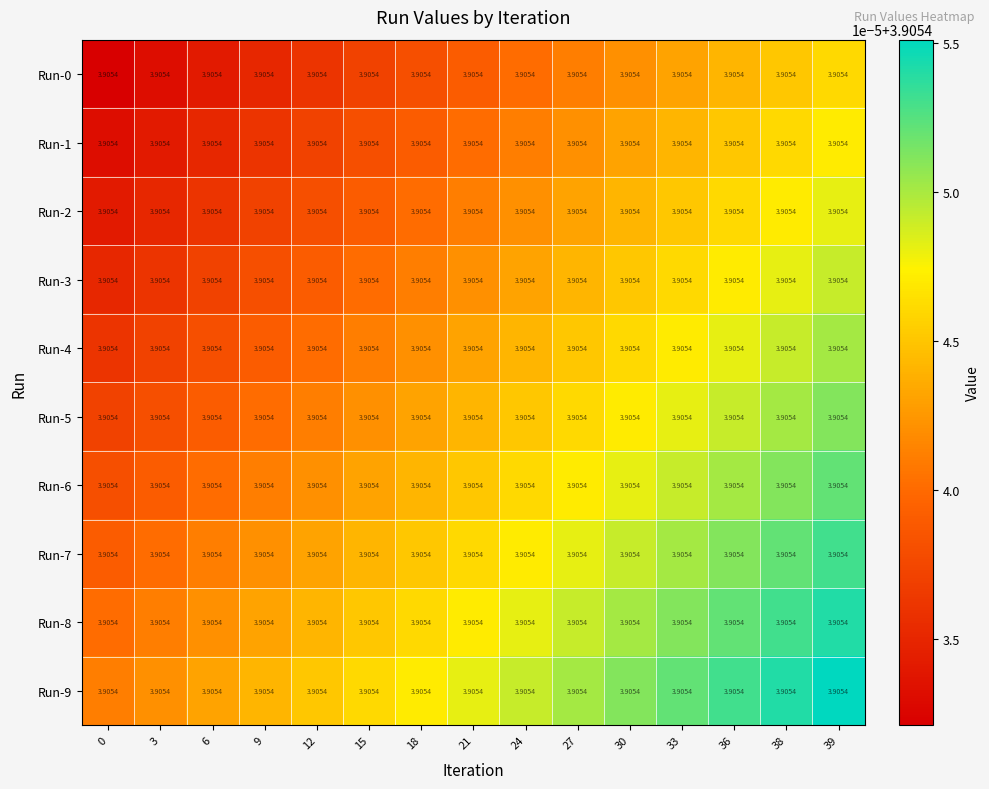

Reading left to right, list all the values displayed in this chart.

row_0: 0=3.9	3=3.9	6=3.9	9=3.9	12=3.9	15=3.9	18=3.9	21=3.9	24=3.9	27=3.9	30=3.9	33=3.9	36=3.9	38=3.9	39=3.9
row_1: 0=3.9	3=3.9	6=3.9	9=3.9	12=3.9	15=3.9	18=3.9	21=3.9	24=3.9	27=3.9	30=3.9	33=3.9	36=3.9	38=3.9	39=3.9
row_2: 0=3.9	3=3.9	6=3.9	9=3.9	12=3.9	15=3.9	18=3.9	21=3.9	24=3.9	27=3.9	30=3.9	33=3.9	36=3.9	38=3.9	39=3.9
row_3: 0=3.9	3=3.9	6=3.9	9=3.9	12=3.9	15=3.9	18=3.9	21=3.9	24=3.9	27=3.9	30=3.9	33=3.9	36=3.9	38=3.9	39=3.9
row_4: 0=3.9	3=3.9	6=3.9	9=3.9	12=3.9	15=3.9	18=3.9	21=3.9	24=3.9	27=3.9	30=3.9	33=3.9	36=3.9	38=3.9	39=3.9
row_5: 0=3.9	3=3.9	6=3.9	9=3.9	12=3.9	15=3.9	18=3.9	21=3.9	24=3.9	27=3.9	30=3.9	33=3.9	36=3.9	38=3.9	39=3.9
row_6: 0=3.9	3=3.9	6=3.9	9=3.9	12=3.9	15=3.9	18=3.9	21=3.9	24=3.9	27=3.9	30=3.9	33=3.9	36=3.9	38=3.9	39=3.9
row_7: 0=3.9	3=3.9	6=3.9	9=3.9	12=3.9	15=3.9	18=3.9	21=3.9	24=3.9	27=3.9	30=3.9	33=3.9	36=3.9	38=3.9	39=3.9
row_8: 0=3.9	3=3.9	6=3.9	9=3.9	12=3.9	15=3.9	18=3.9	21=3.9	24=3.9	27=3.9	30=3.9	33=3.9	36=3.9	38=3.9	39=3.9
row_9: 0=3.9	3=3.9	6=3.9	9=3.9	12=3.9	15=3.9	18=3.9	21=3.9	24=3.9	27=3.9	30=3.9	33=3.9	36=3.9	38=3.9	39=3.9